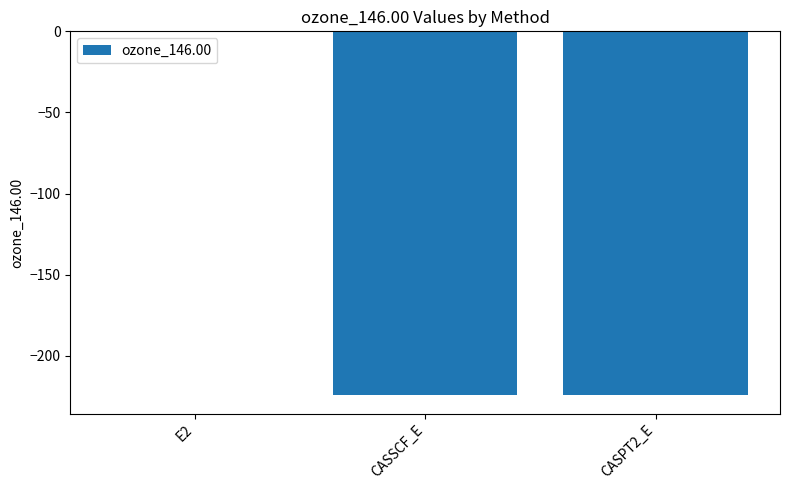

At which label does the data first exceed -224?

E2